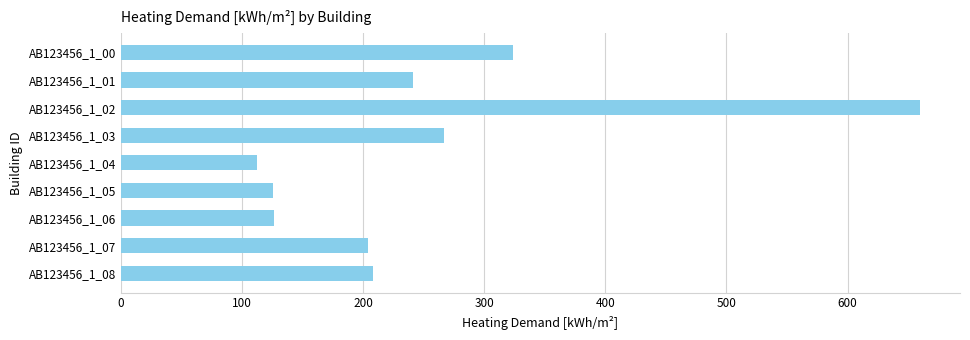

At which label is the value closest to 386?

AB123456_1_00